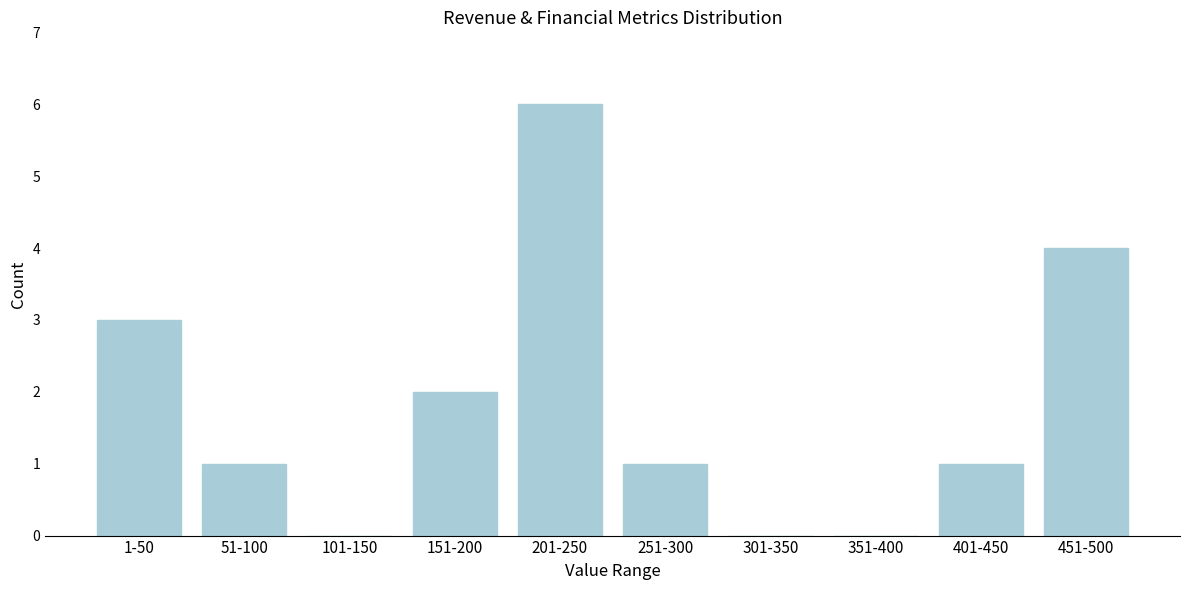

Reading left to right, transcribe all the data shown in this chart.

1-50=3	51-100=1	101-150=0	151-200=2	201-250=6	251-300=1	301-350=0	351-400=0	401-450=1	451-500=4